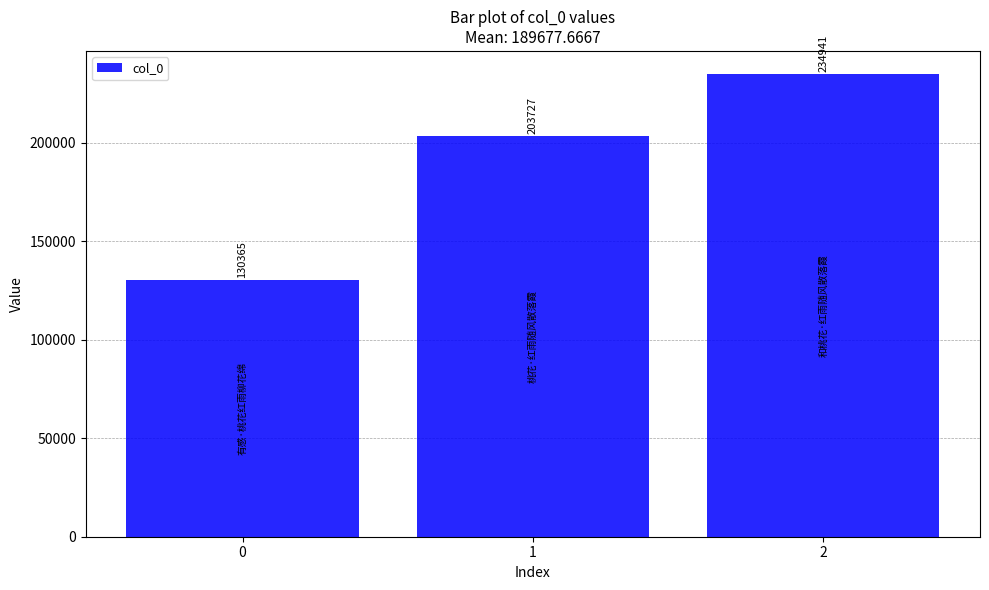

What is the sum of the values at 1 and 0?

334092